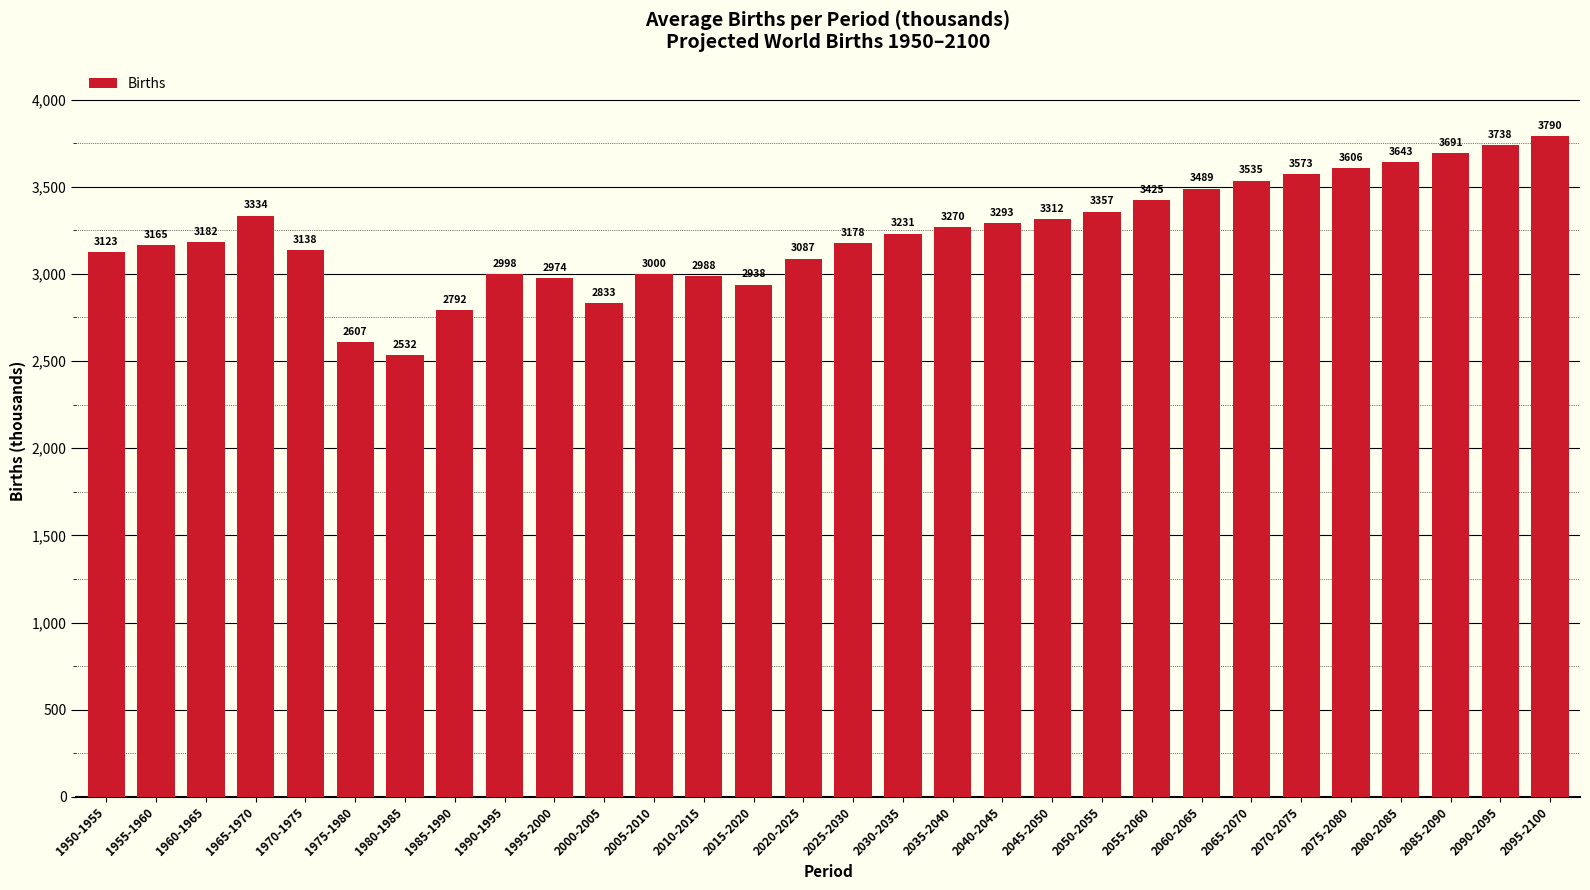

Reading right to left, transcribe all the data shown in this chart.

2095-2100=3790	2090-2095=3738	2085-2090=3691	2080-2085=3643	2075-2080=3606	2070-2075=3573	2065-2070=3535	2060-2065=3489	2055-2060=3425	2050-2055=3357	2045-2050=3312	2040-2045=3293	2035-2040=3270	2030-2035=3231	2025-2030=3178	2020-2025=3087	2015-2020=2938	2010-2015=2988	2005-2010=3000	2000-2005=2833	1995-2000=2974	1990-1995=2998	1985-1990=2792	1980-1985=2532	1975-1980=2607	1970-1975=3138	1965-1970=3334	1960-1965=3182	1955-1960=3165	1950-1955=3123